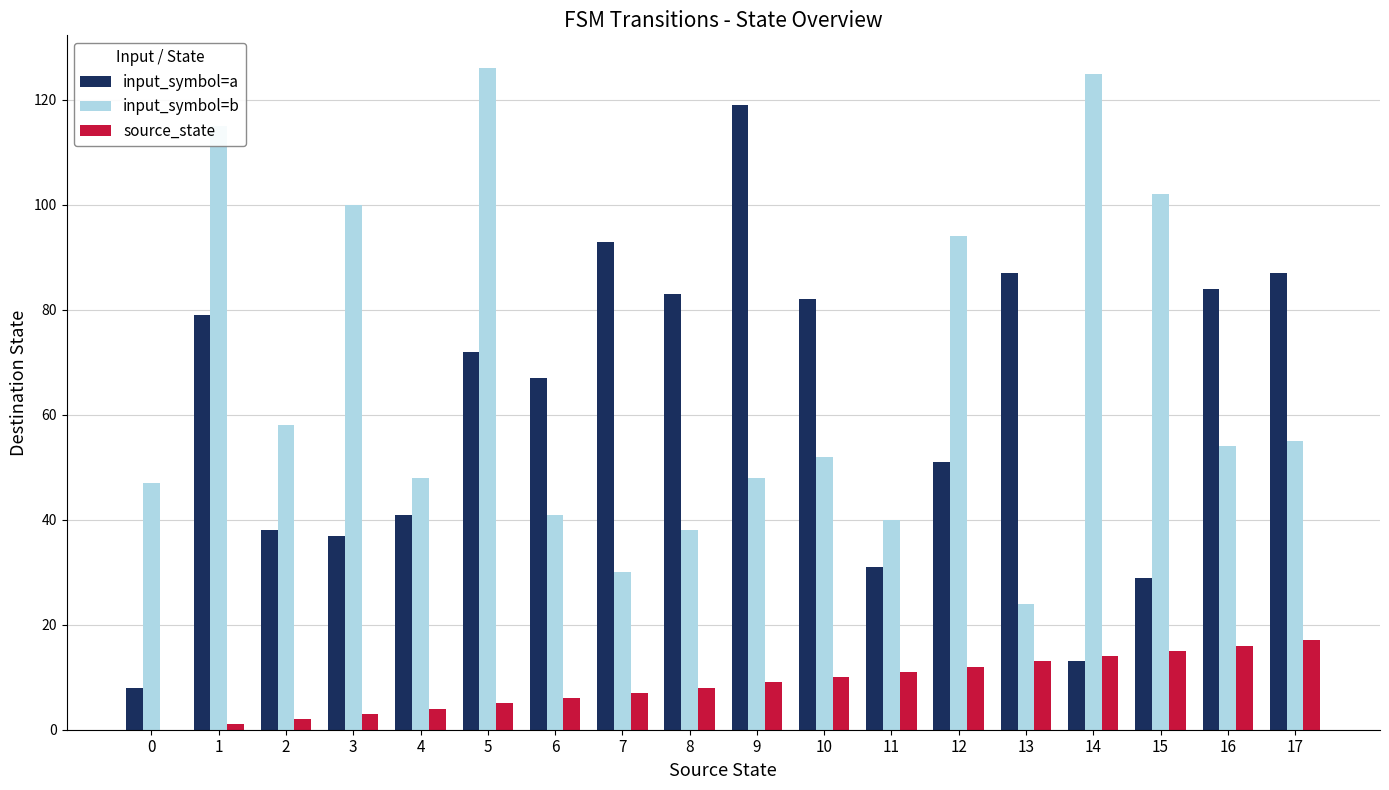

Reading left to right, what are all the values shown in this chart?

input_symbol=a: 8	79	38	37	41	72	67	93	83	119	82	31	51	87	13	29	84	87
input_symbol=b: 47	115	58	100	48	126	41	30	38	48	52	40	94	24	125	102	54	55
source_state: 0	1	2	3	4	5	6	7	8	9	10	11	12	13	14	15	16	17